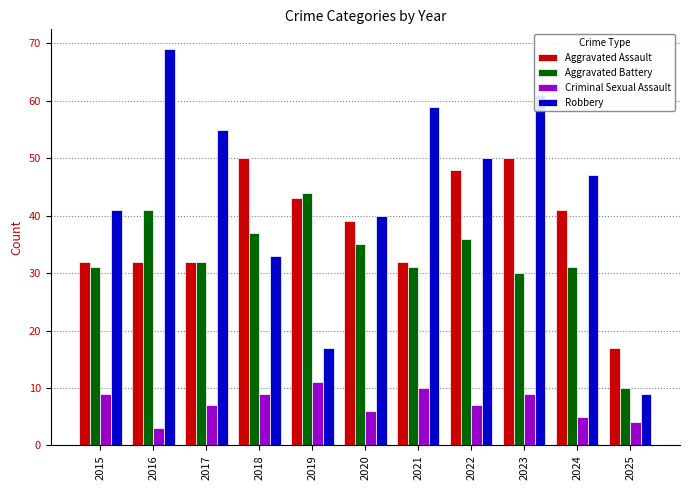

Reading left to right, list all the values displayed in this chart.

Aggravated Assault: 32	32	32	50	43	39	32	48	50	41	17
Aggravated Battery: 31	41	32	37	44	35	31	36	30	31	10
Criminal Sexual Assault: 9	3	7	9	11	6	10	7	9	5	4
Robbery: 41	69	55	33	17	40	59	50	61	47	9